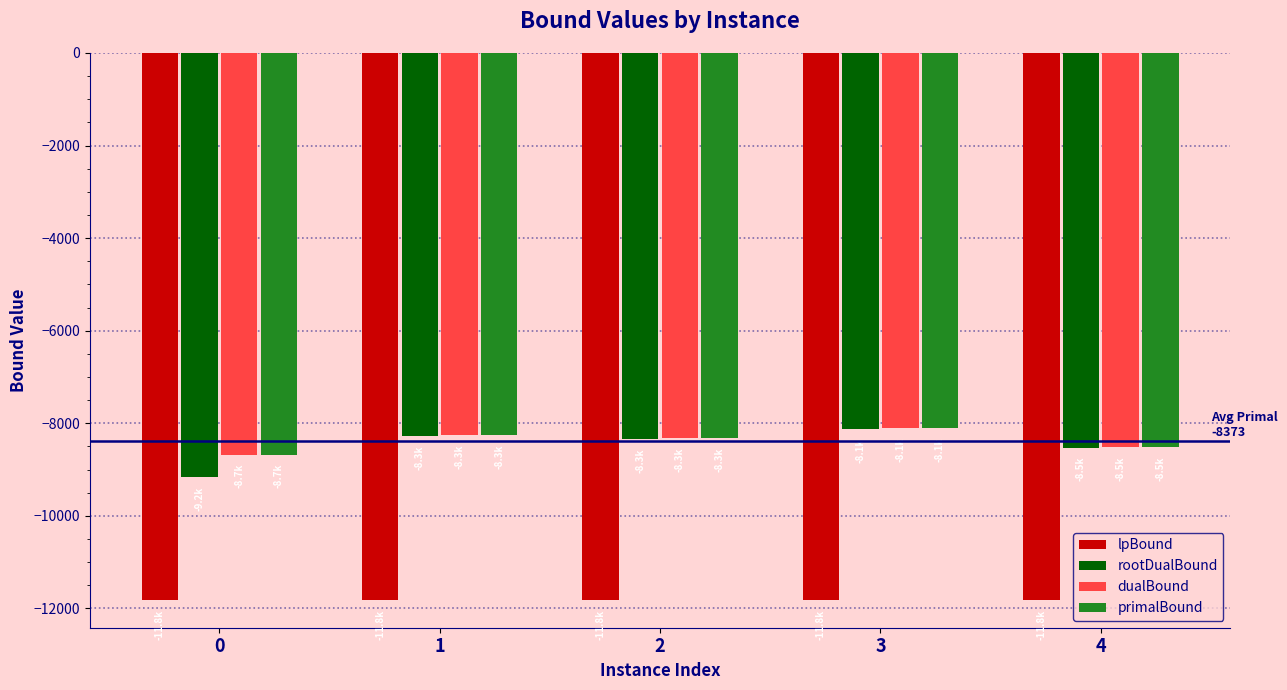

What is the maximum value shown in the chart?

-8106.2